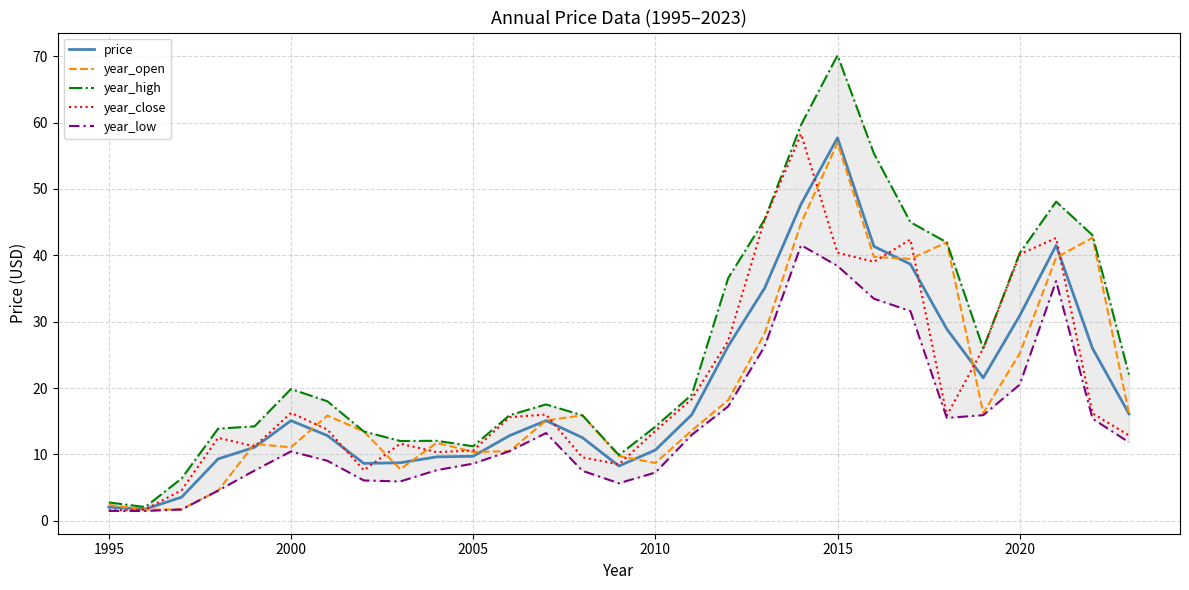

What is the lowest value of the year_open series?

1.7